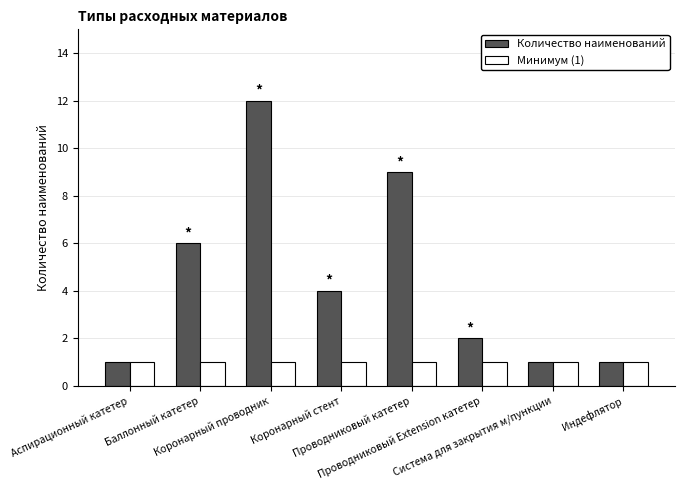

What is the minimum value for Минимум (1)?

1